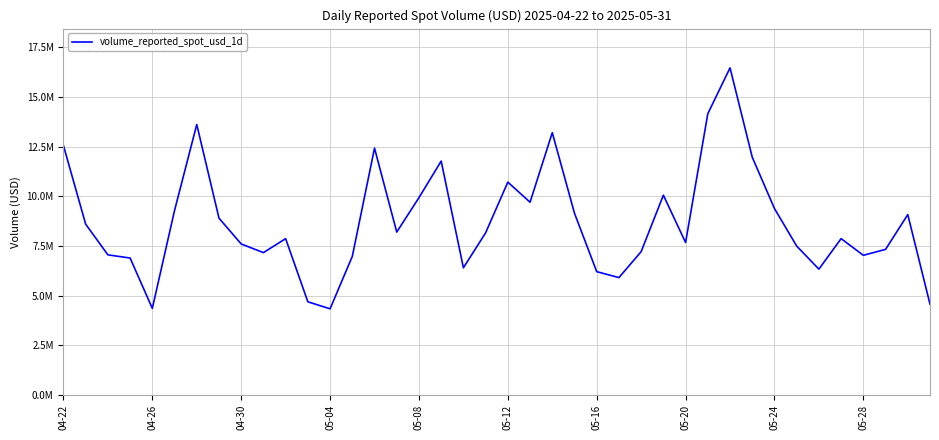

Is this an area chart (filled region under the line)?

No